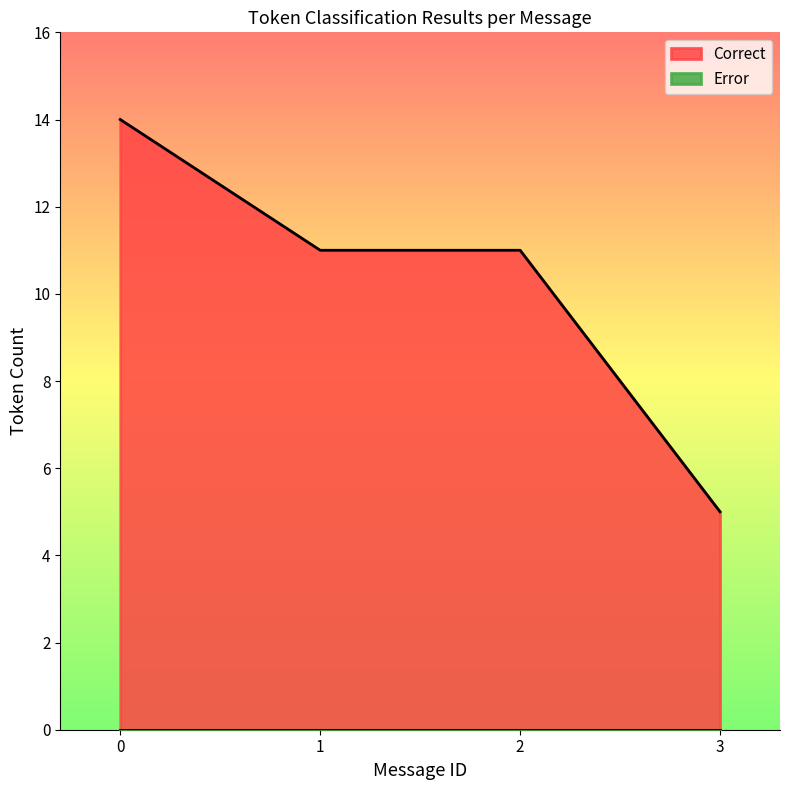

At how many categories does at least one series exceed 4?

4